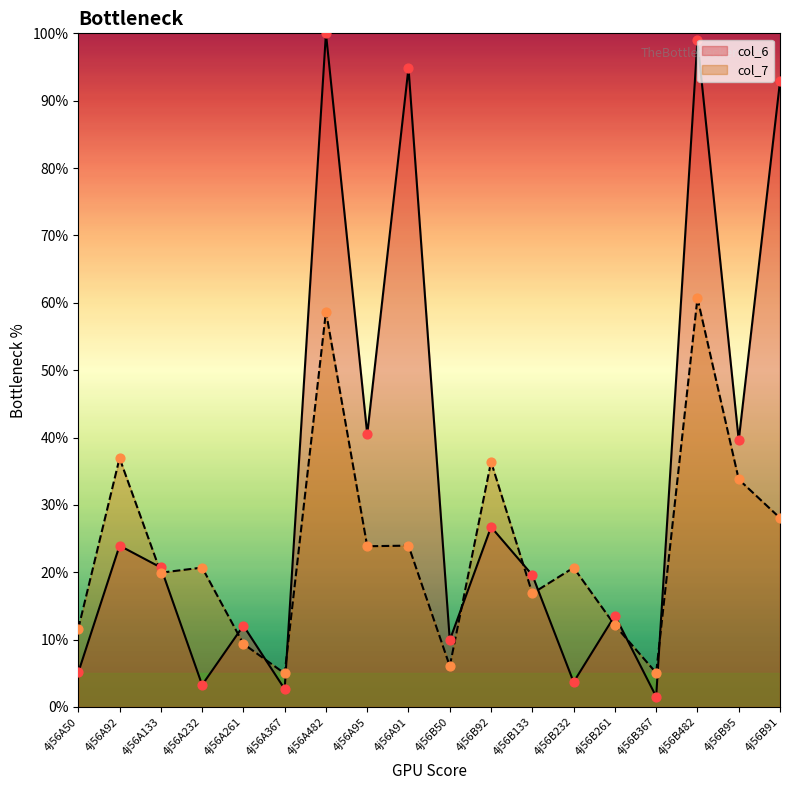

At which category is the sum across all series the highest?

4j56B482